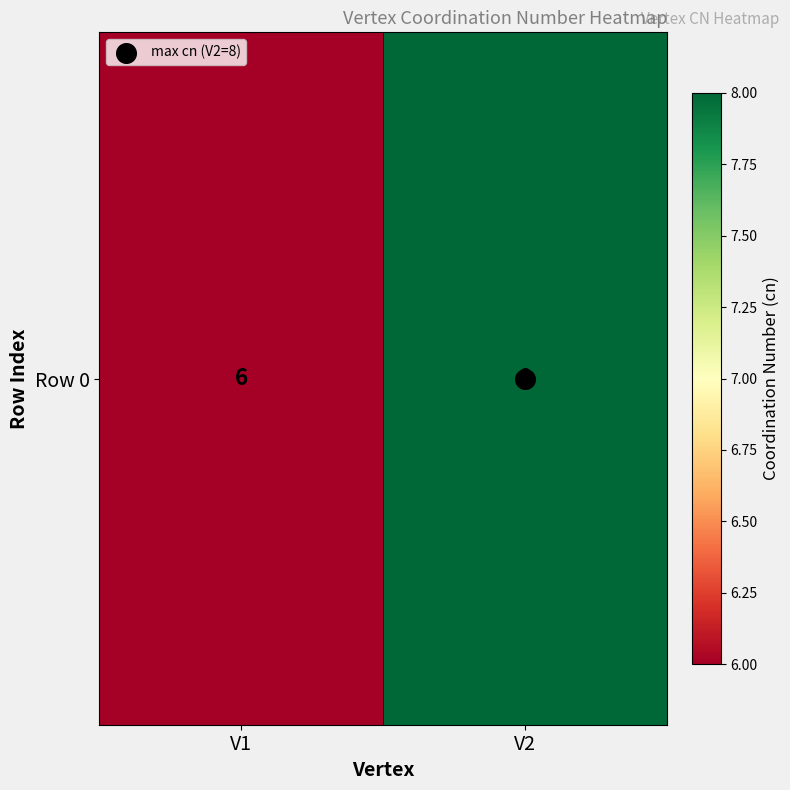

List the labels in order of value, largest first.

V2, V1